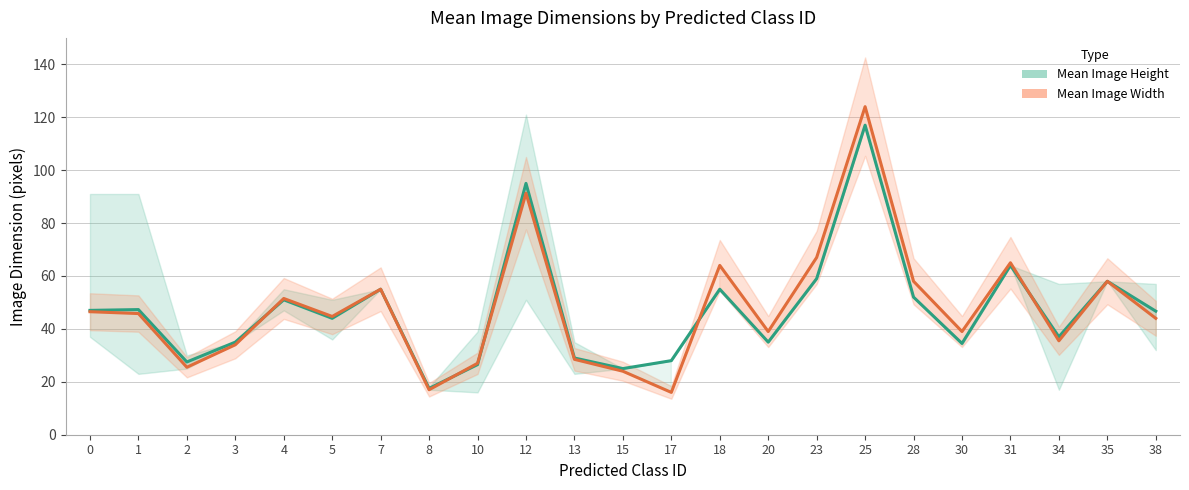

What is the difference between the second highest and minimum values in the Mean Image Width series?

75.3